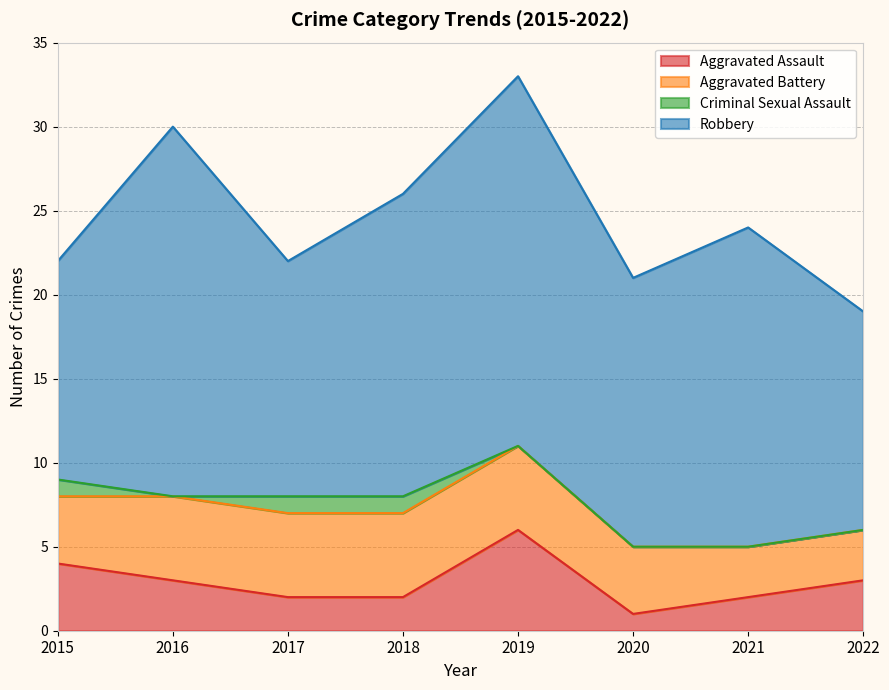

What is the difference between the maximum and minimum values in the Criminal Sexual Assault series?

1